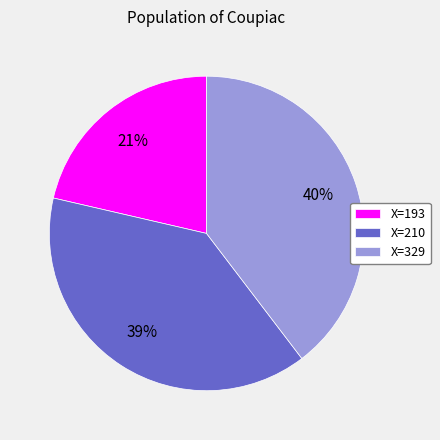

Is there any slice that represents more than half of the pie?

No